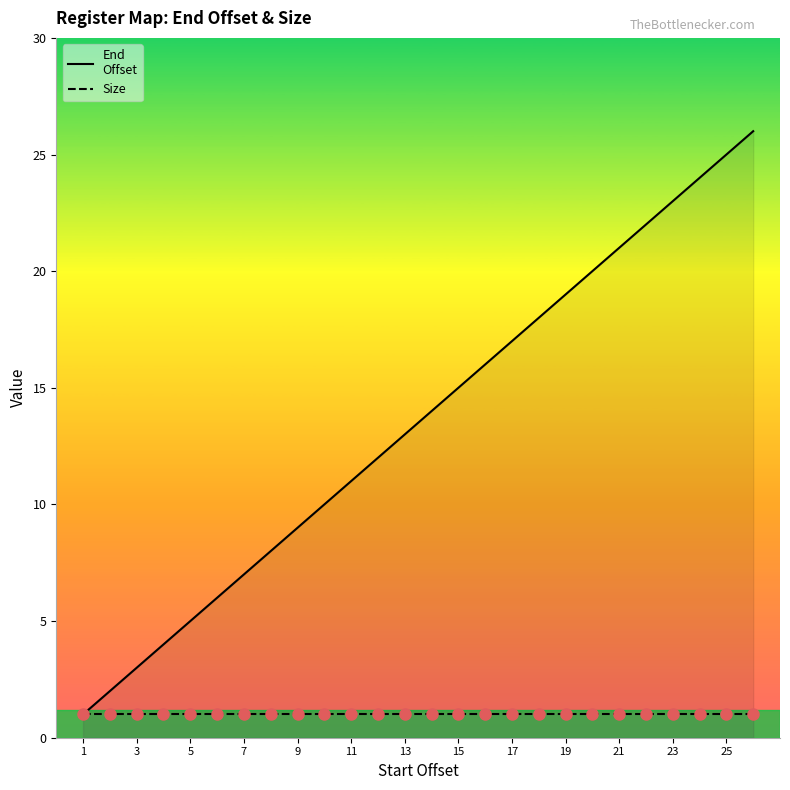

What is the lowest value of the Size series?

1